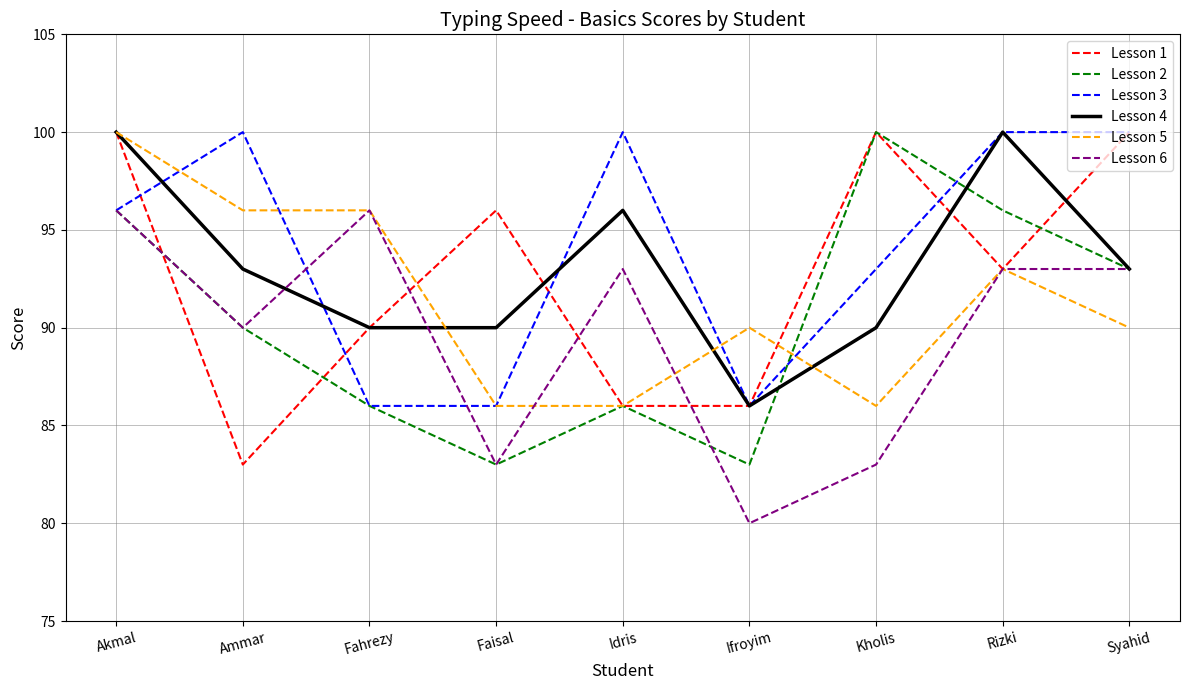

What is the difference between the second highest and second lowest values in the Lesson 2 series?

13